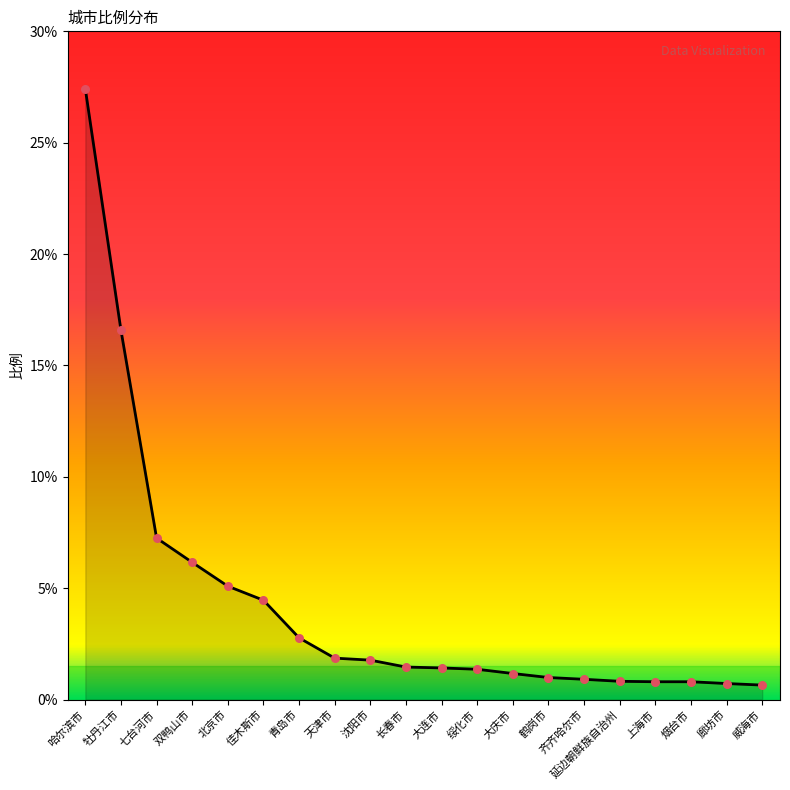

What is the change in value from 北京市 to 绥化市?

-3.7